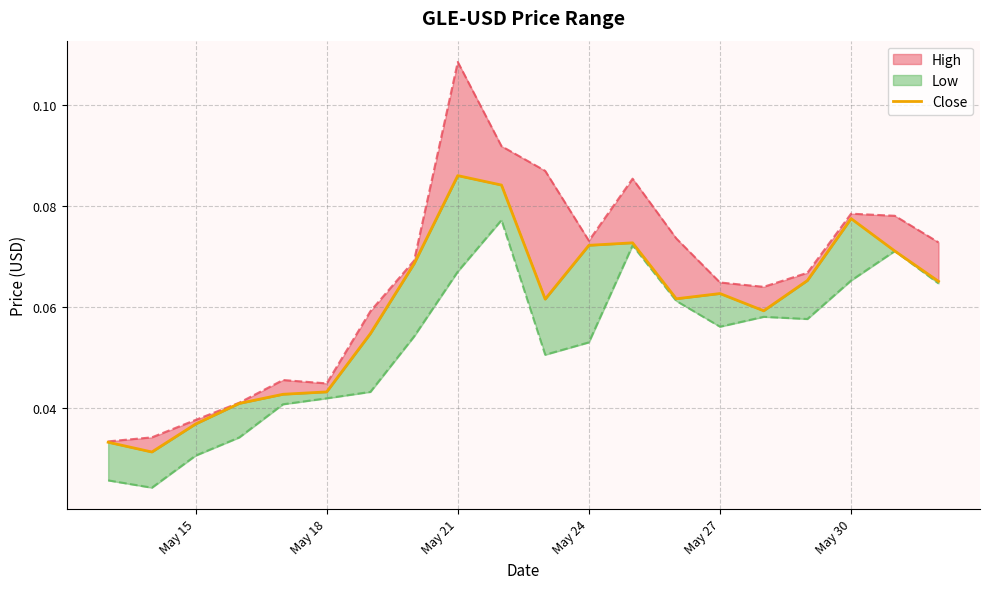

How many interior local peaks (higher than both neighbors) does the data have?

4